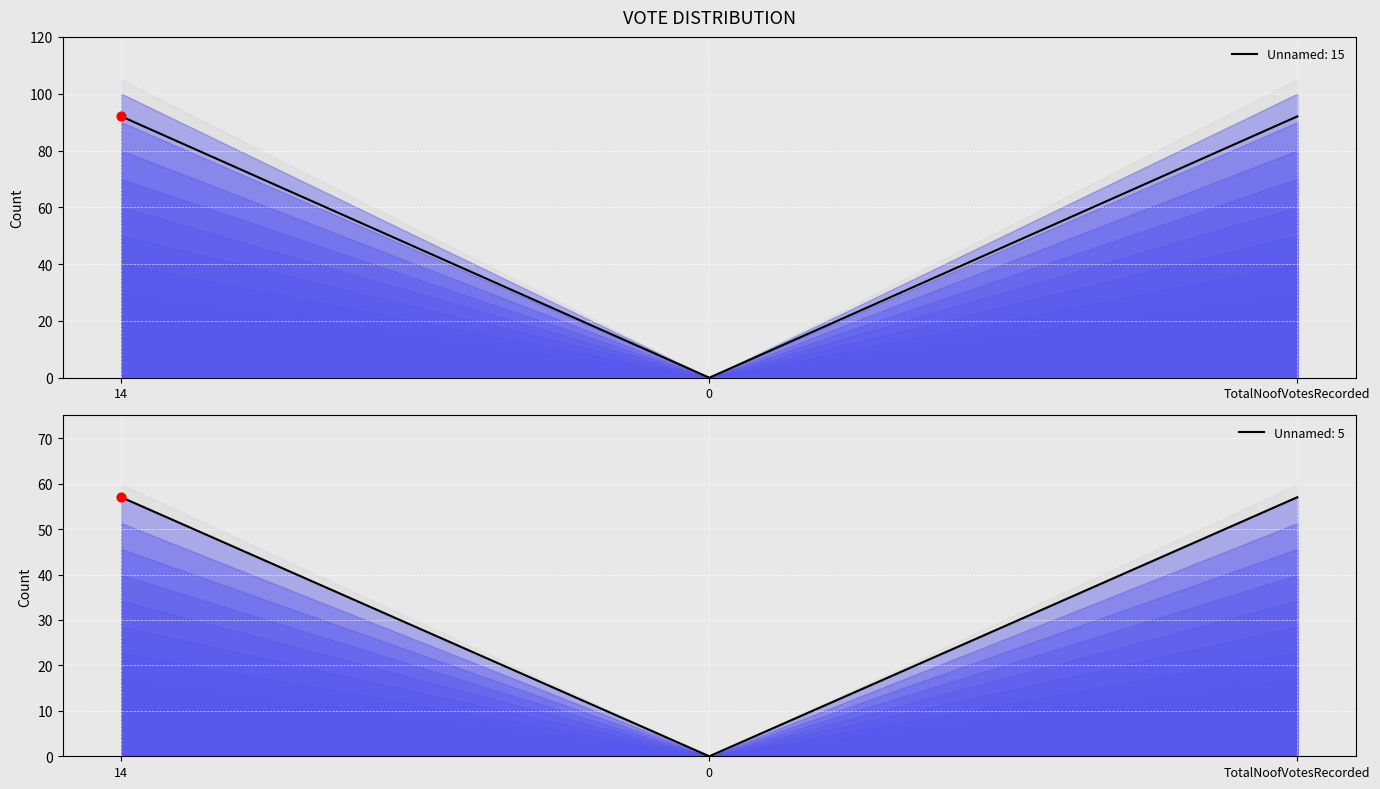

Which series reaches the minimum Y coordinate?

Unnamed: 15